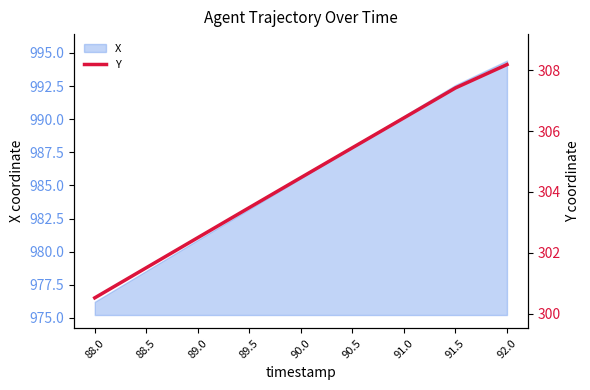

How many values are below 304?

4